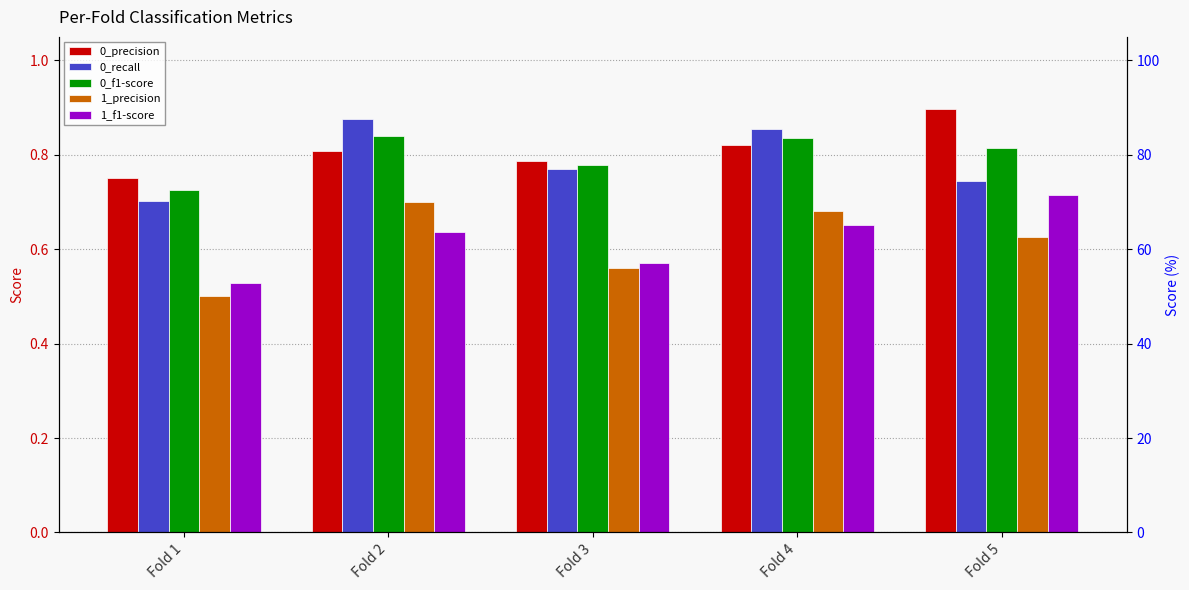

Rank the series by their maximum value, from highest to lowest.

0_precision, 0_recall, 0_f1-score, 1_f1-score, 1_precision